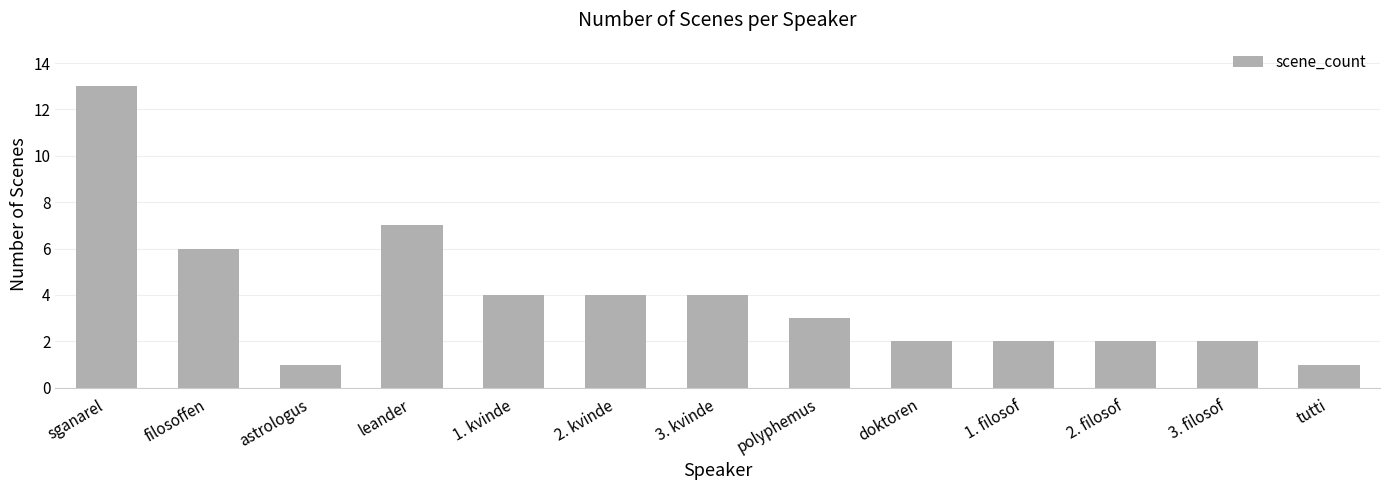

Count the number of data series in this chart.

1